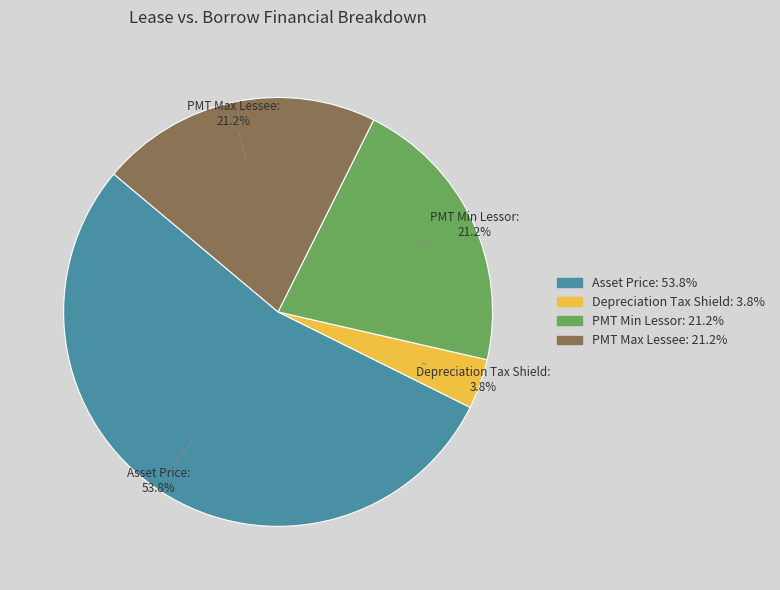

How much of the chart is everything except PMT Max Lessee?

78.8%